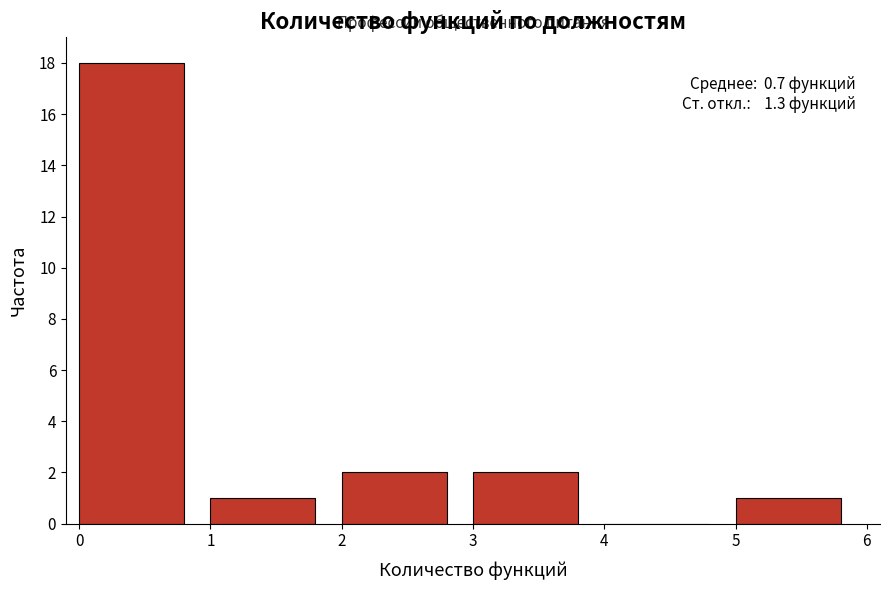

Over which range of the x-axis is the bar tallest?

0 to 1